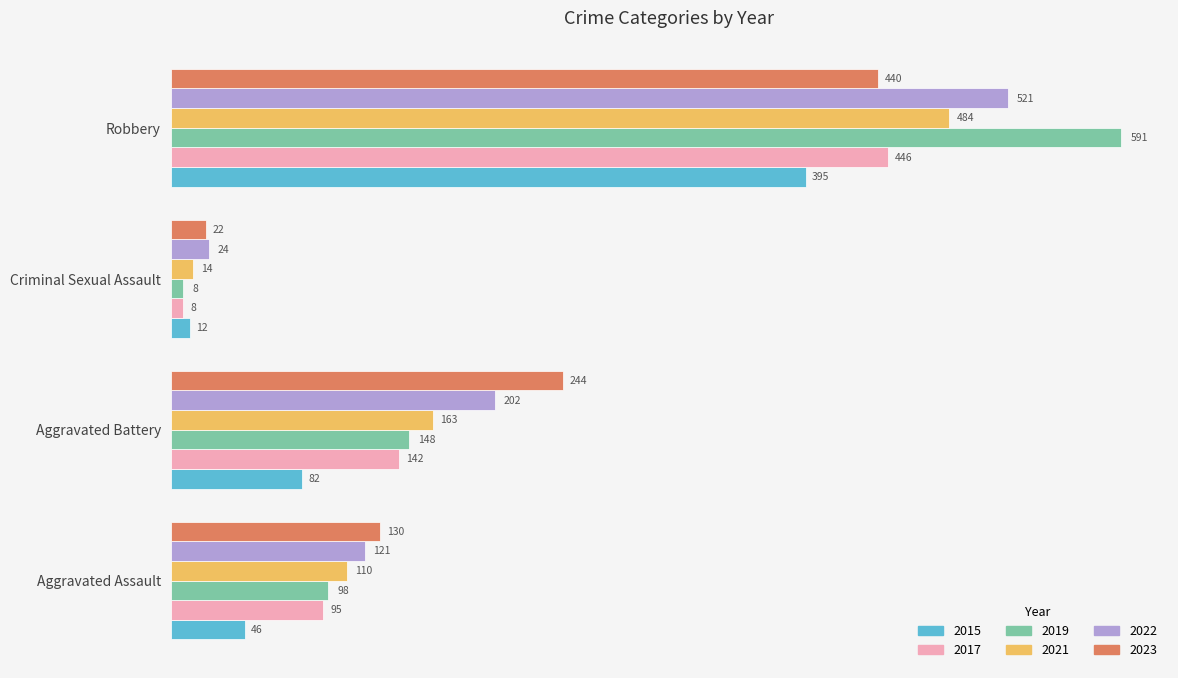

List the series in order of their peak value, highest first.

2019, 2022, 2021, 2017, 2023, 2015